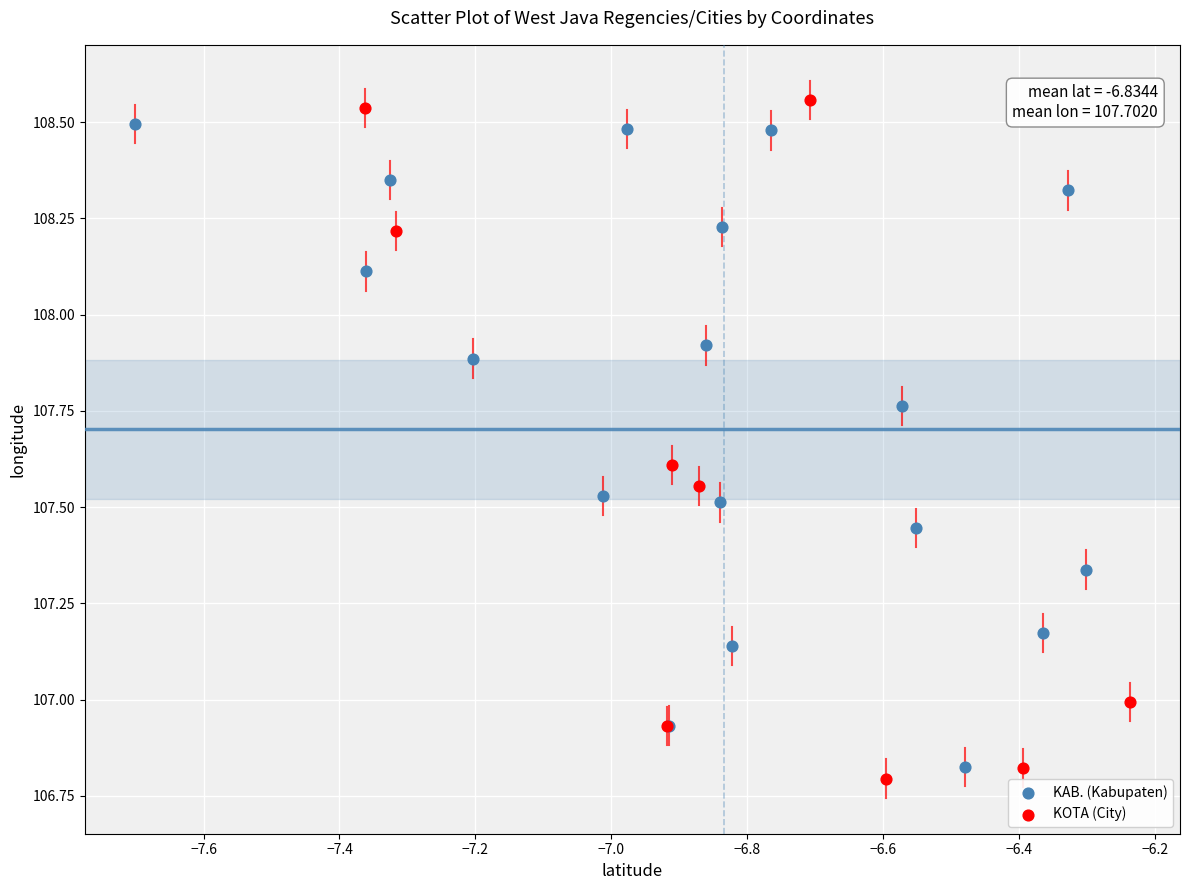

What are all the series names shown in the legend?

KAB. (Kabupaten), KOTA (City)